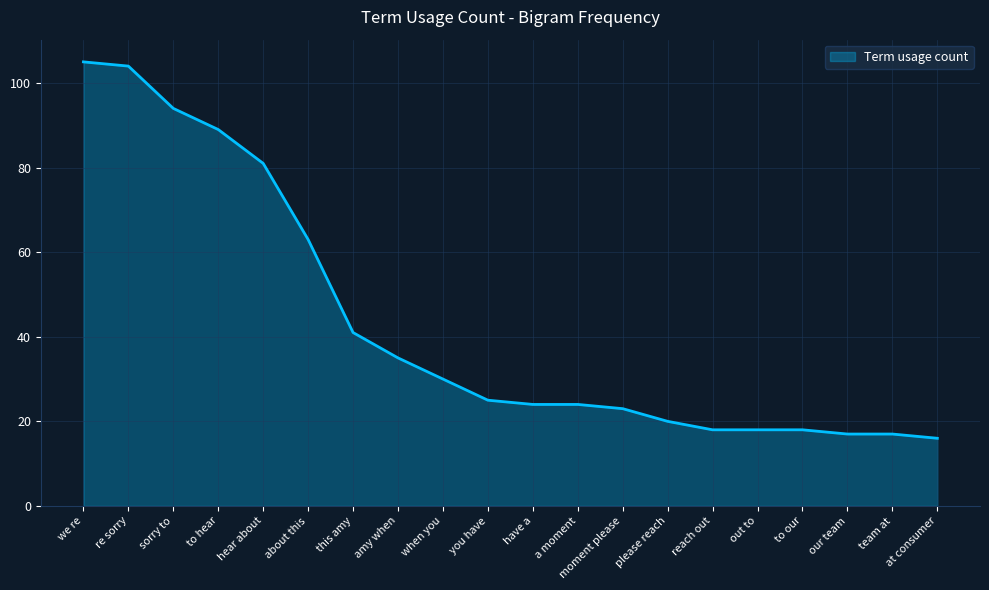

What is the average value?

43